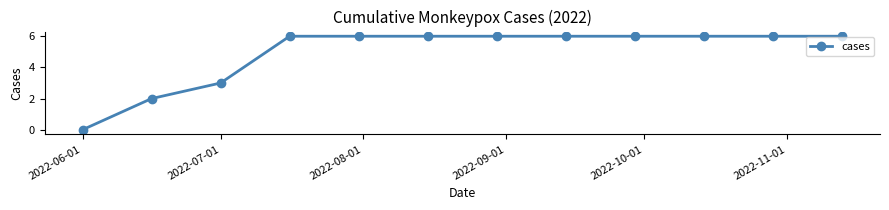

What is the difference between the maximum and second lowest values?

4